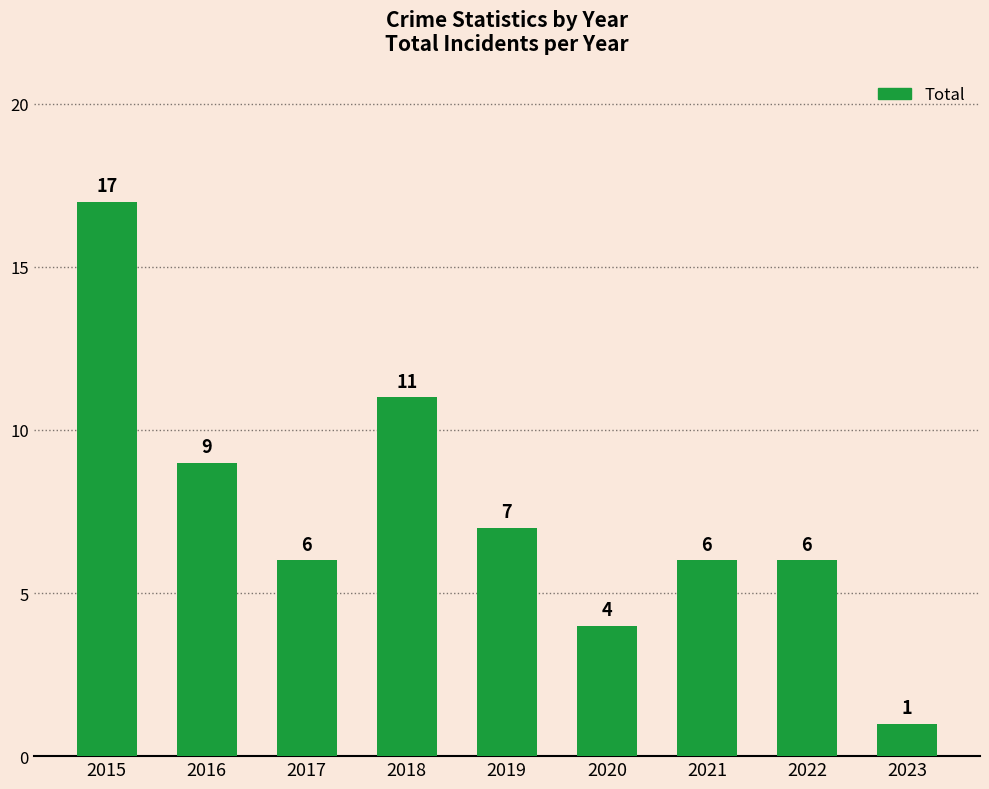

What is the value of the 7th bar from the left?

6